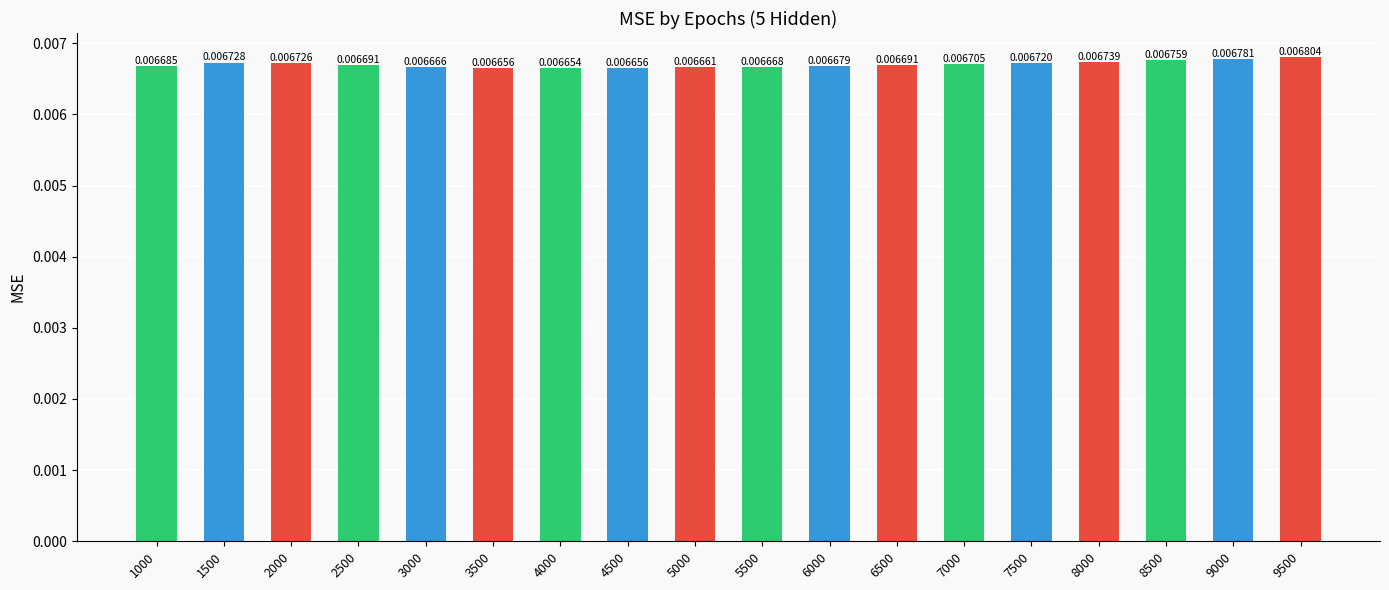

How many data points does each series have?

18